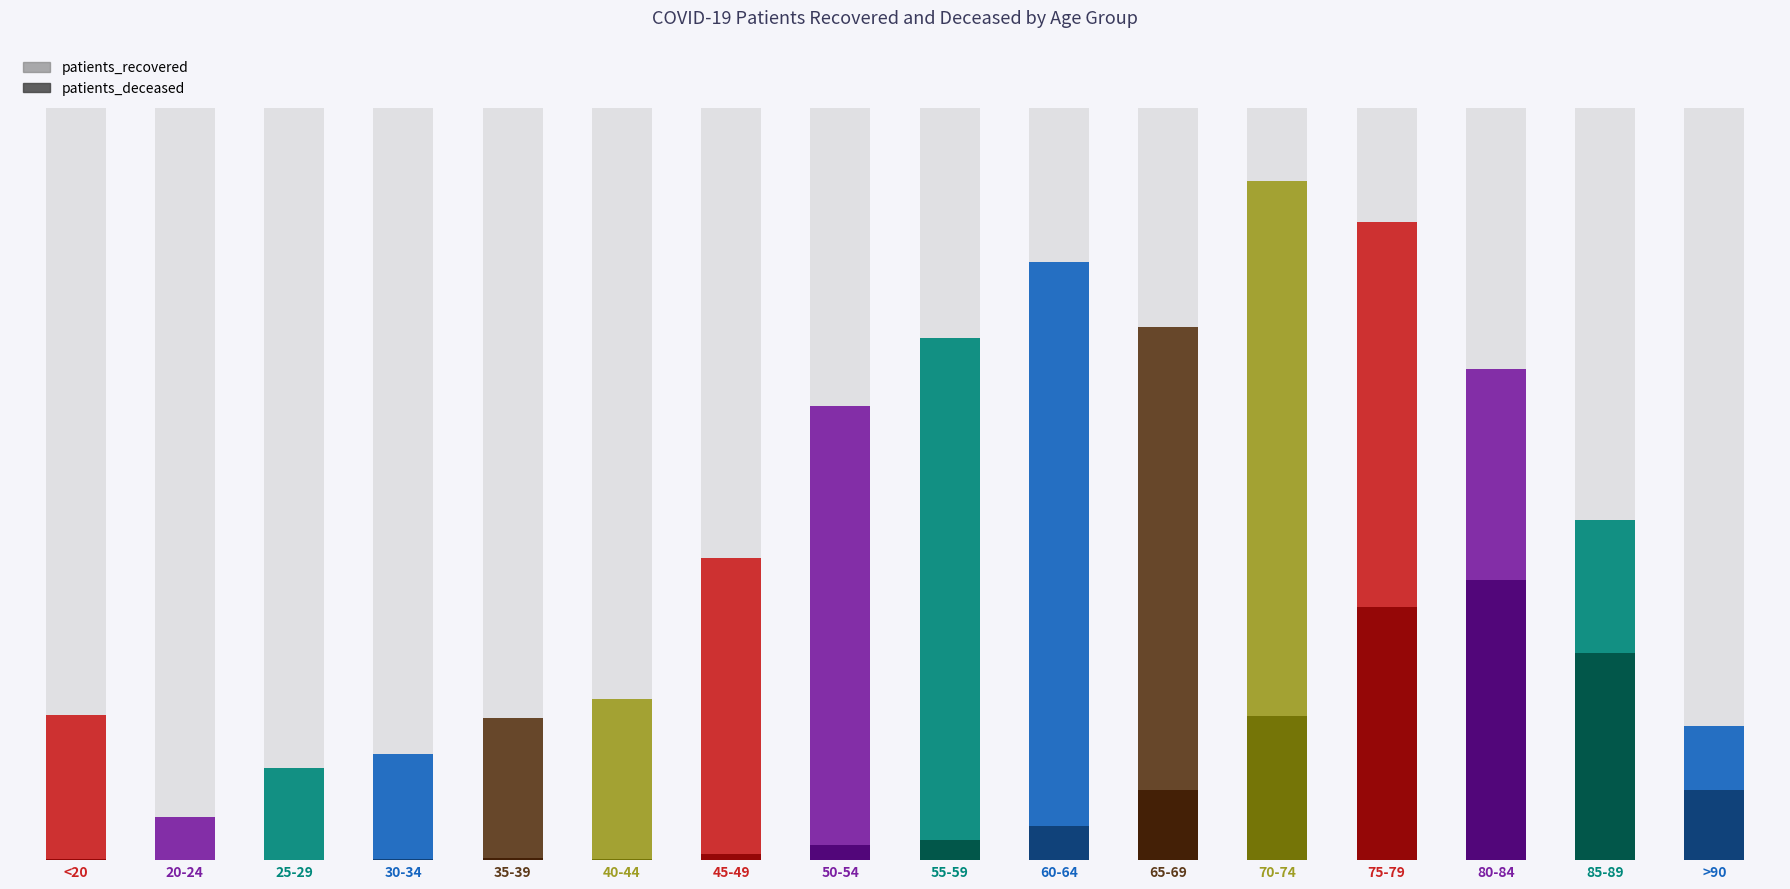

Is it true that patients_deceased equals -297 at 20-24?

False